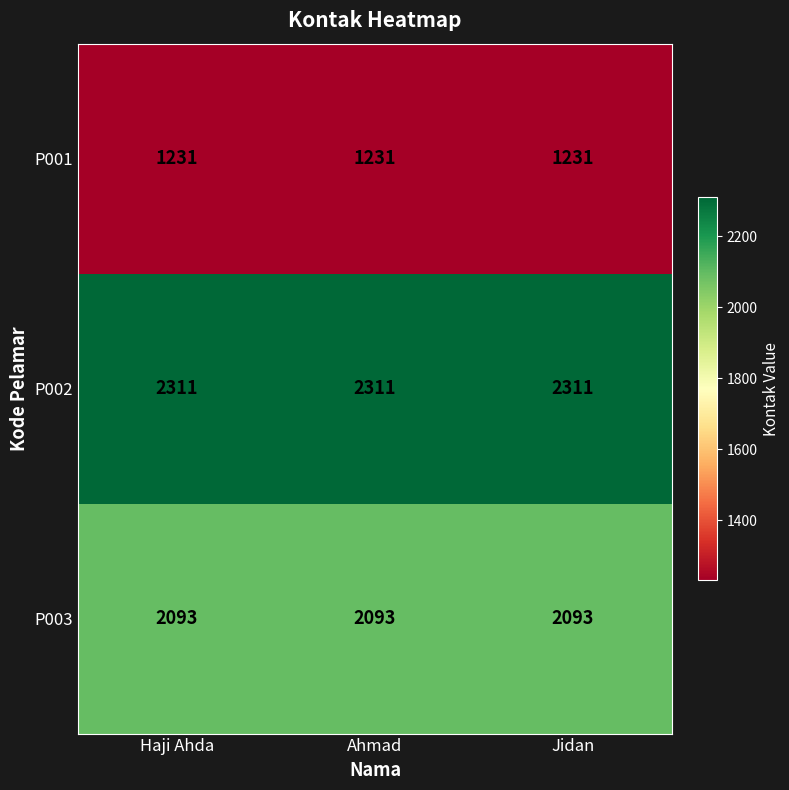

What is the spread (max minus min) of values at Jidan?

1080